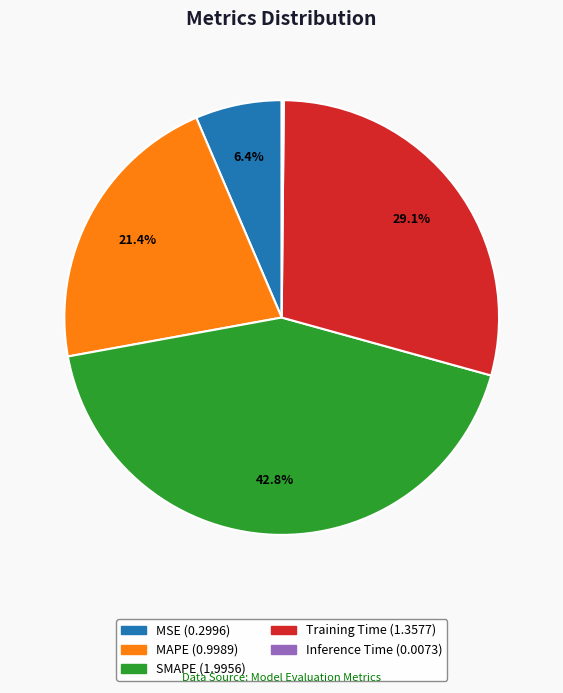

Is there a majority slice in this chart?

No